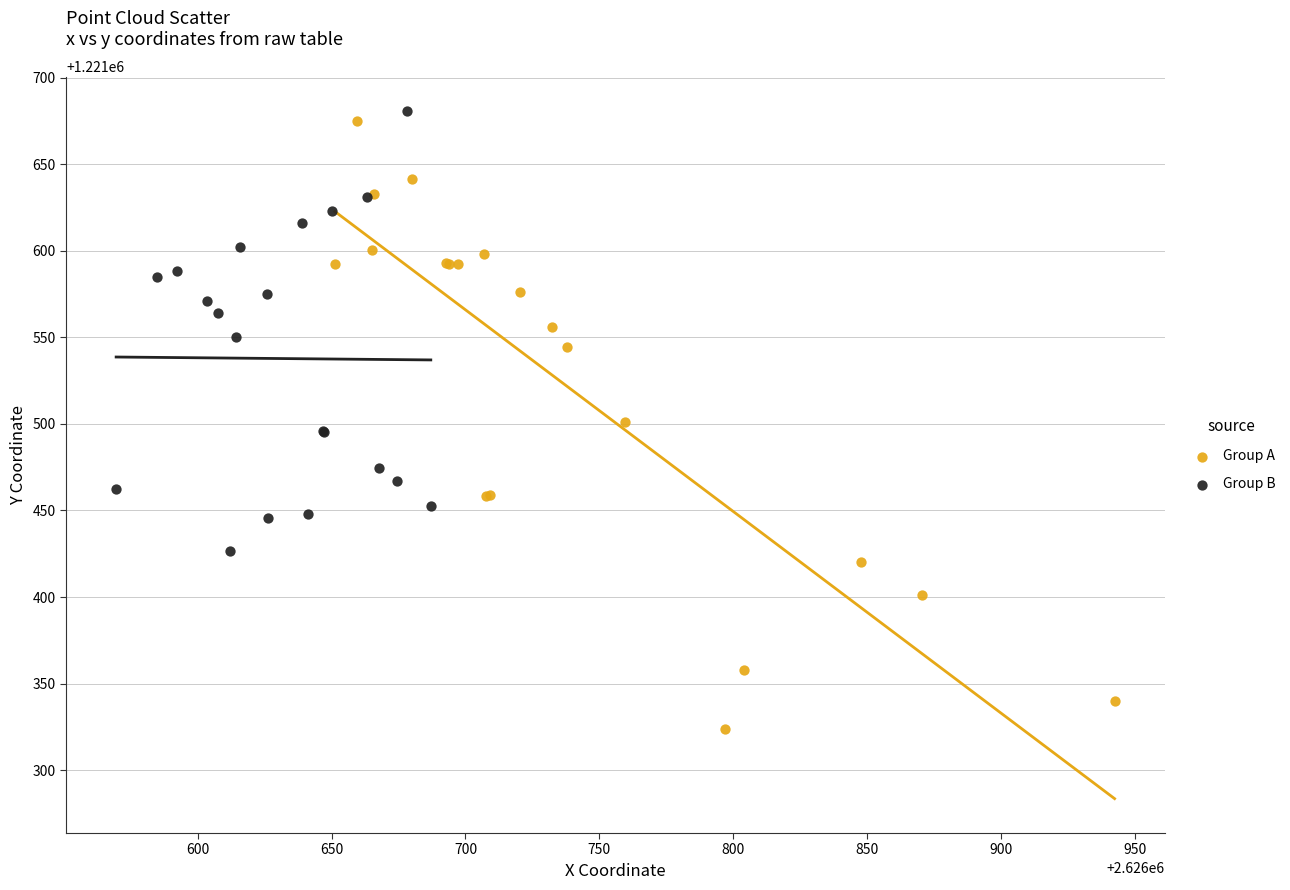

Which series reaches the minimum Y coordinate?

Group A